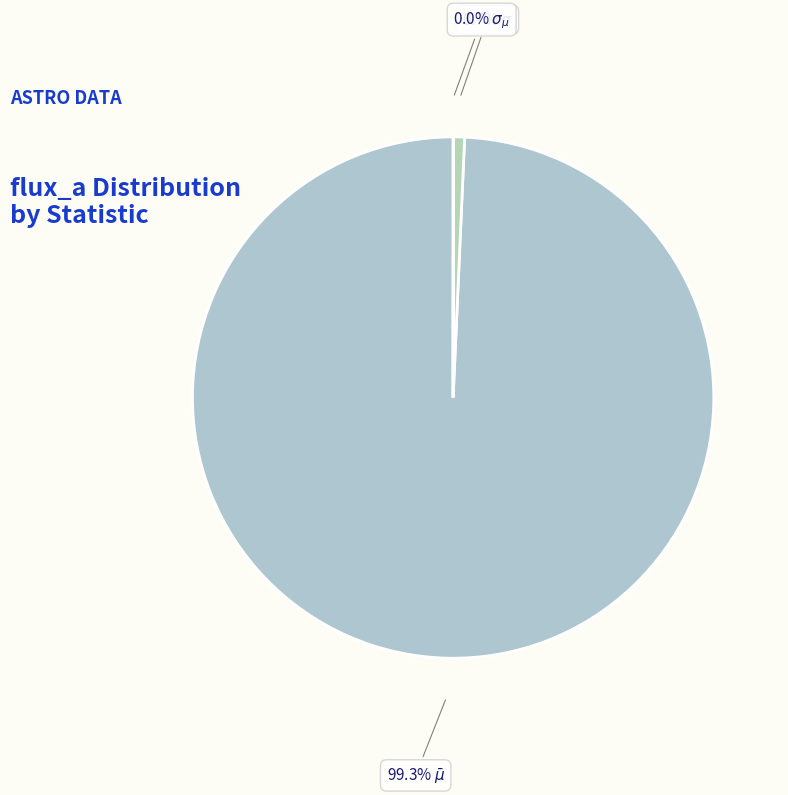

Rank the categories by value from lowest to highest.

$\sigma_{\mu}$, $\sigma$, $\bar\mu$